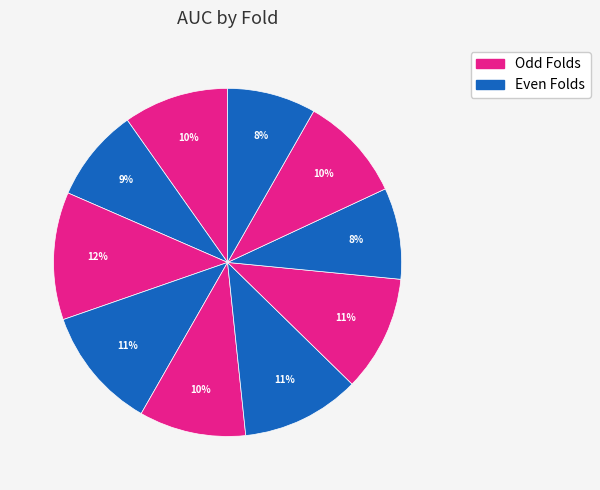

Is there a majority slice in this chart?

No